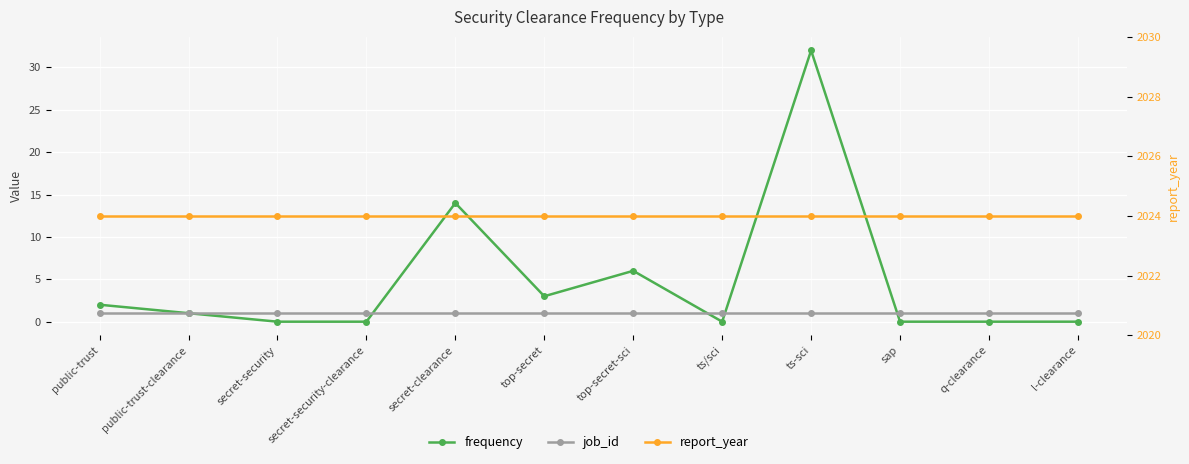

True or false: frequency has more than 0 interior local peaks.

True